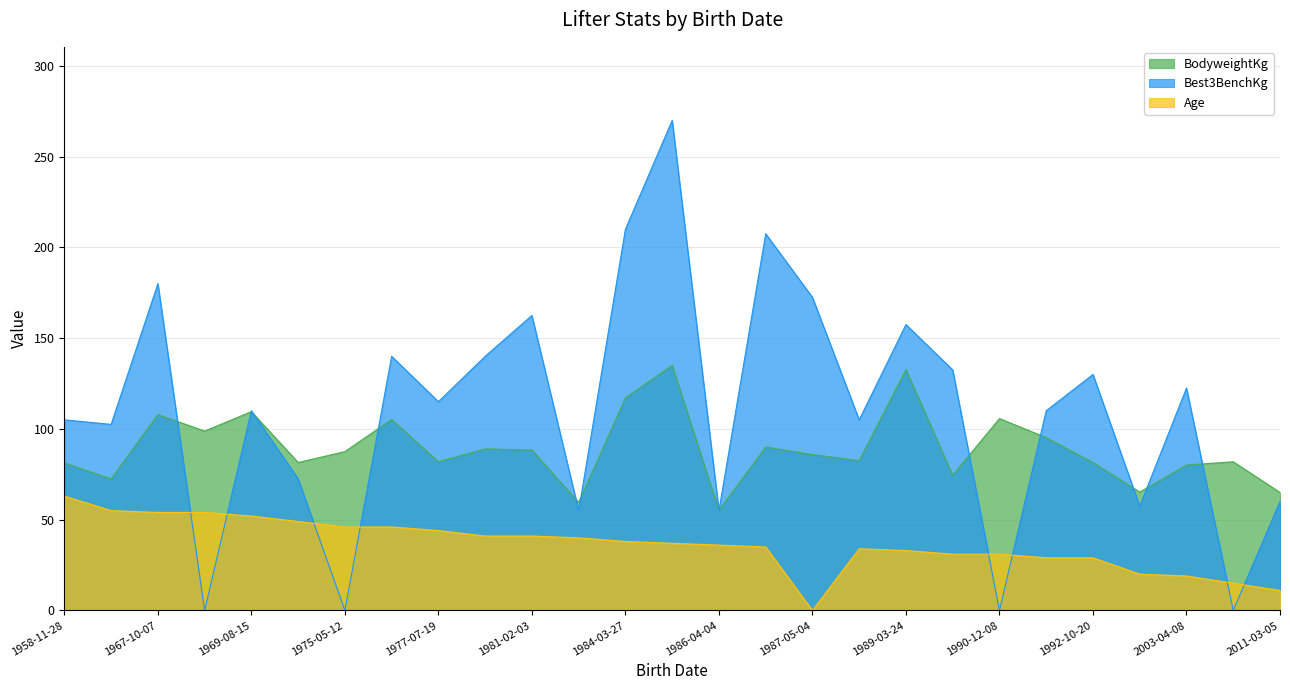

At which label is BodyweightKg closest to 95?

1992-08-12